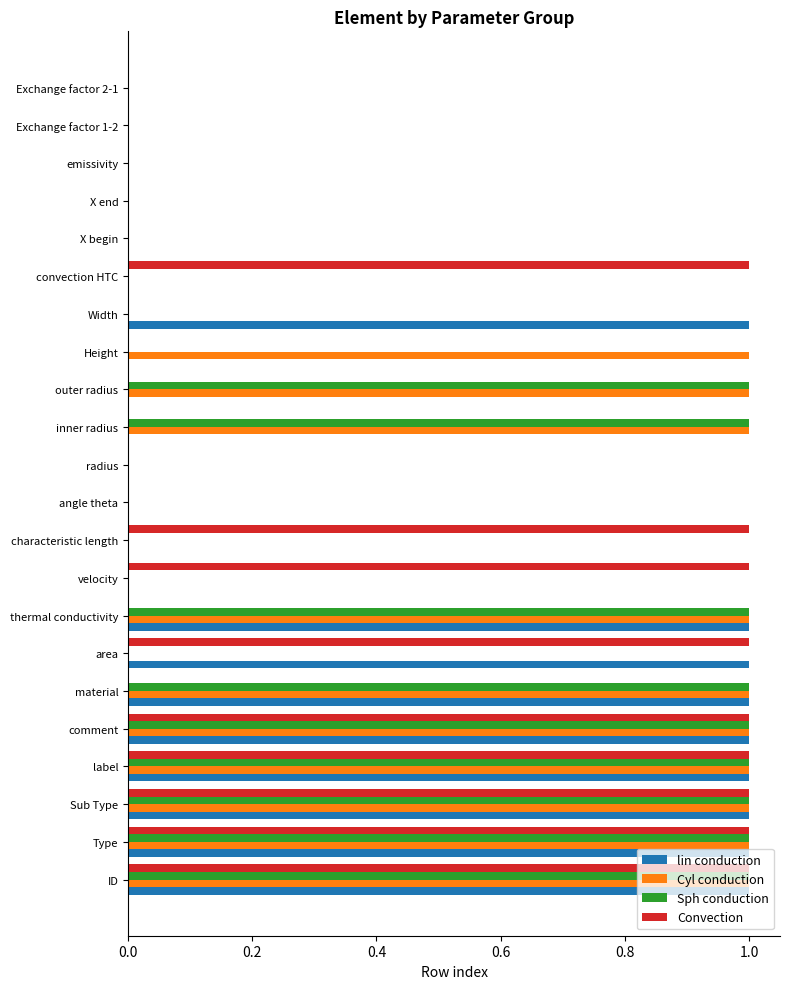

What are all the series names shown in the legend?

lin conduction, Cyl conduction, Sph conduction, Convection